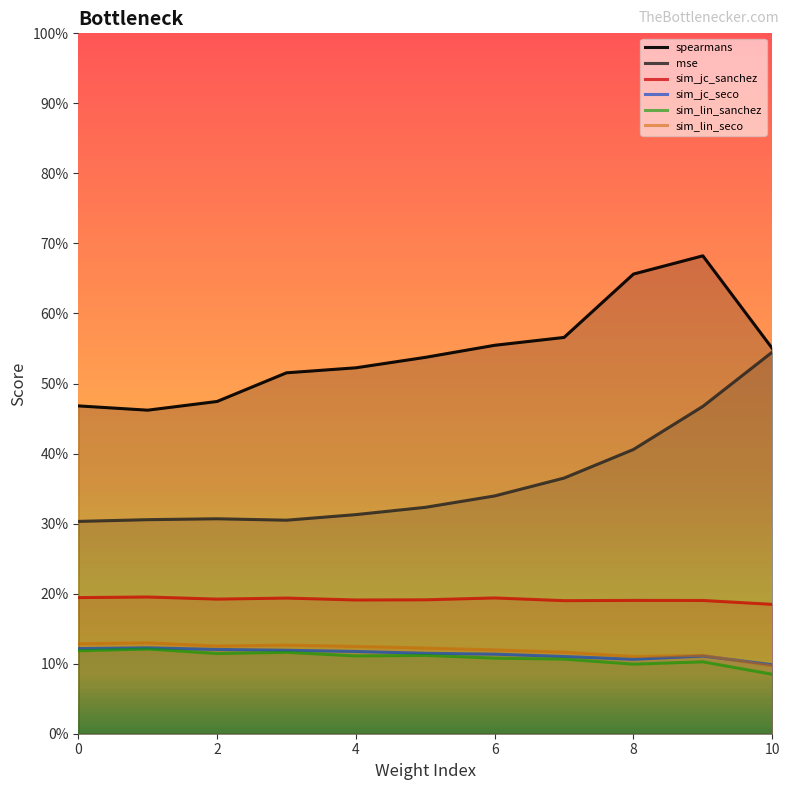

What is the minimum value shown in the chart?

0.1